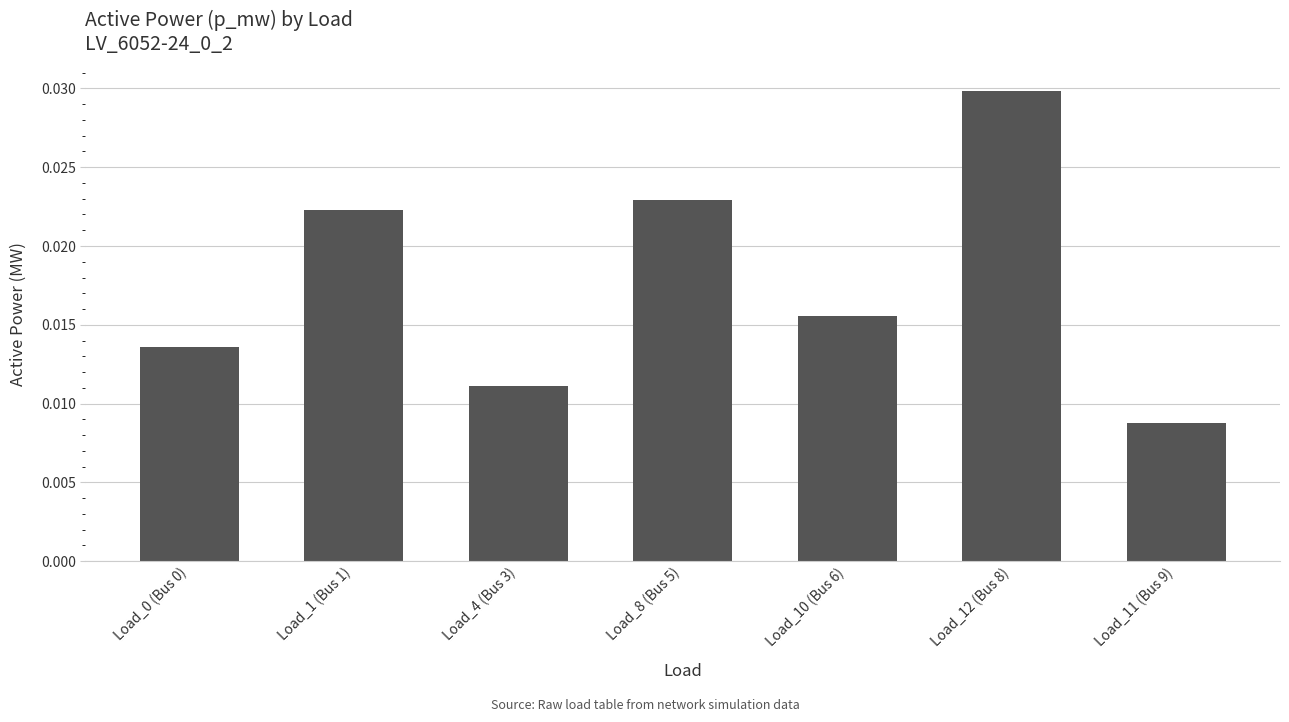

What is the label of the 6th bar from the right?

Load_1 (Bus 1)